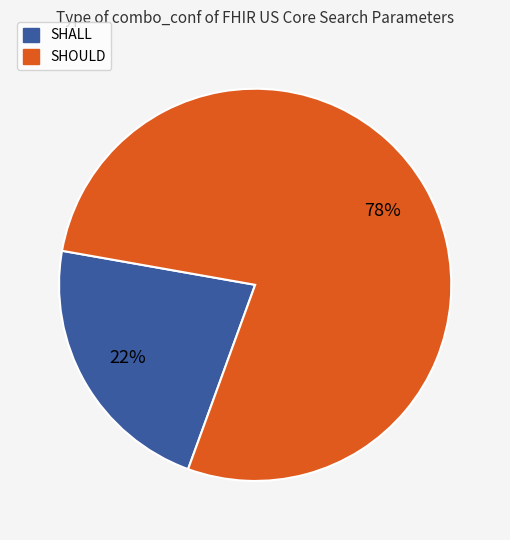

Count the number of slices in the pie.

2